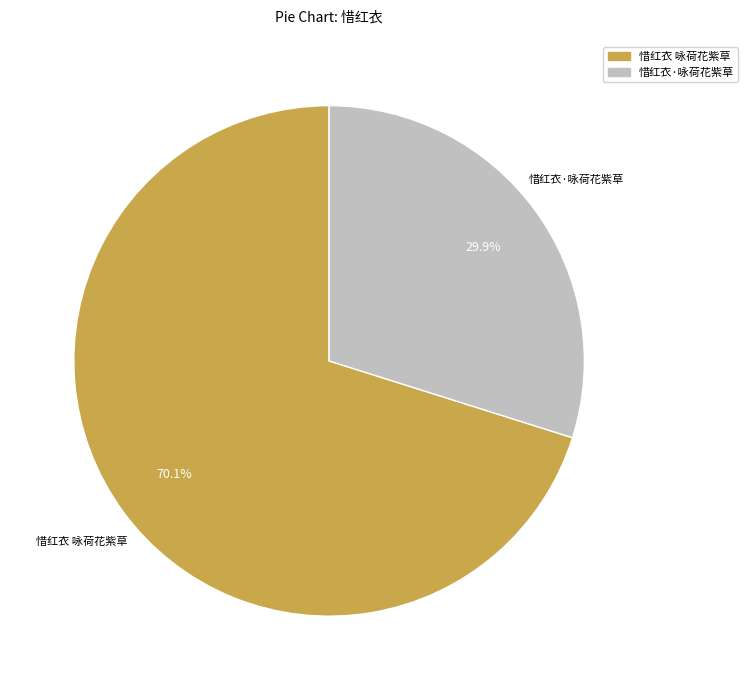

The 惜红衣·咏荷花紫草 slice represents 30% of the pie. True or false?

True